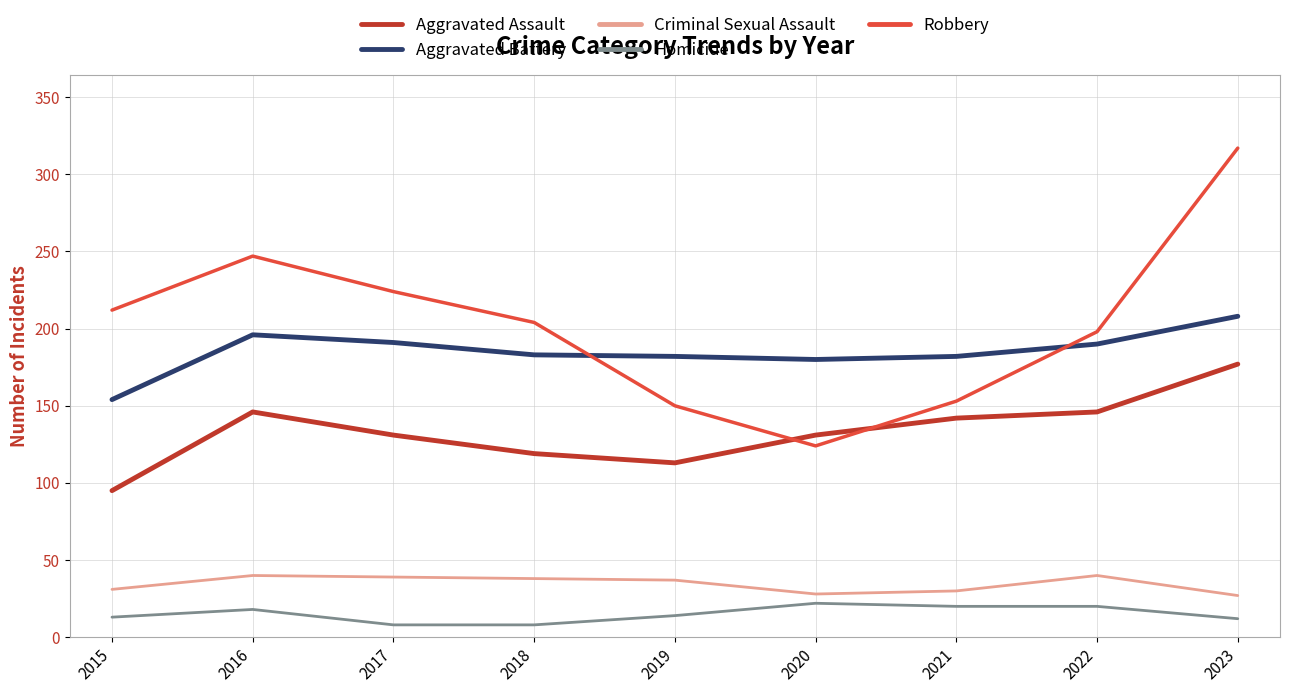

Rank the series by their maximum value, from highest to lowest.

Robbery, Aggravated Battery, Aggravated Assault, Criminal Sexual Assault, Homicide